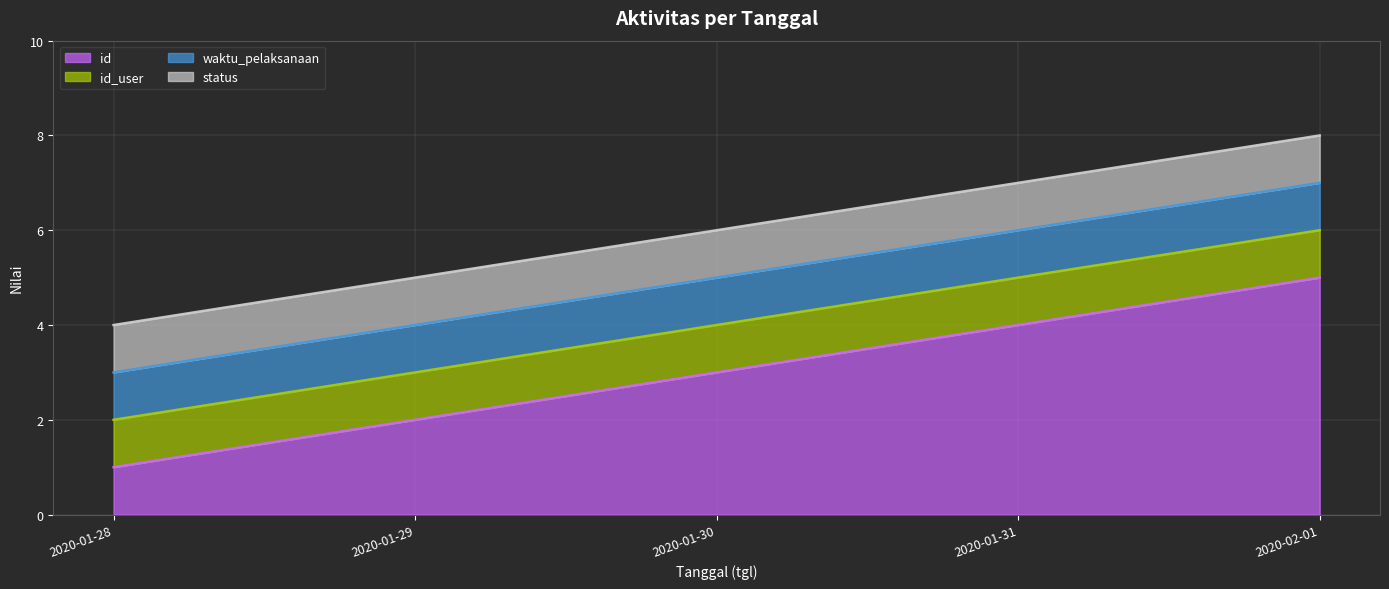

Which series has the largest range (max minus min)?

id line